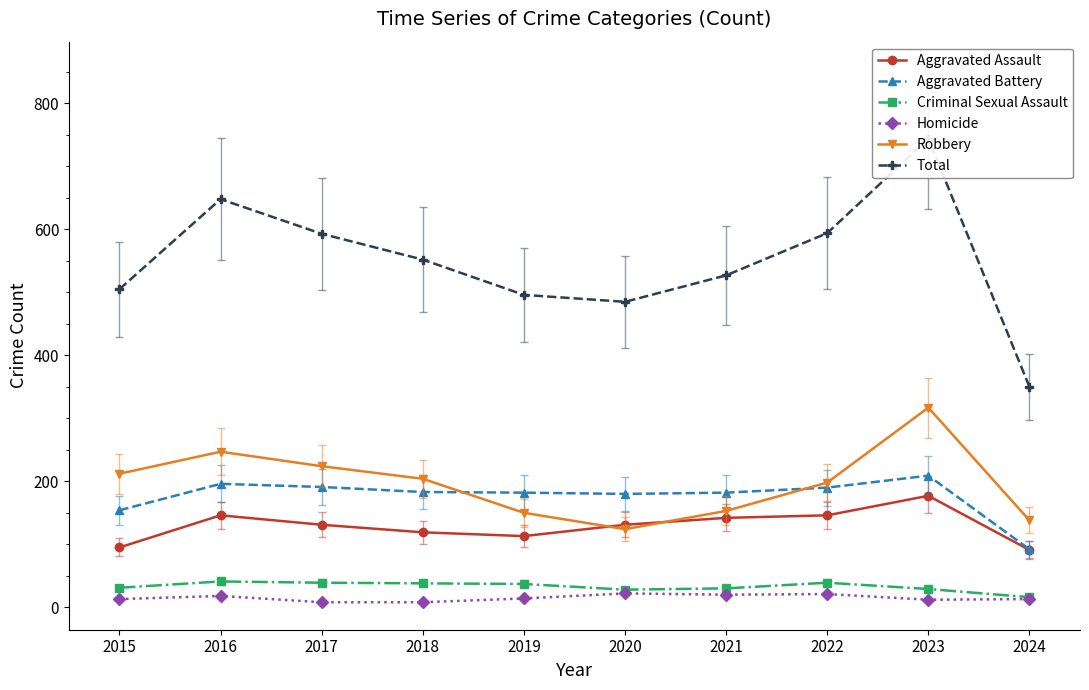

Where is Robbery nearest to the value 220?

2017